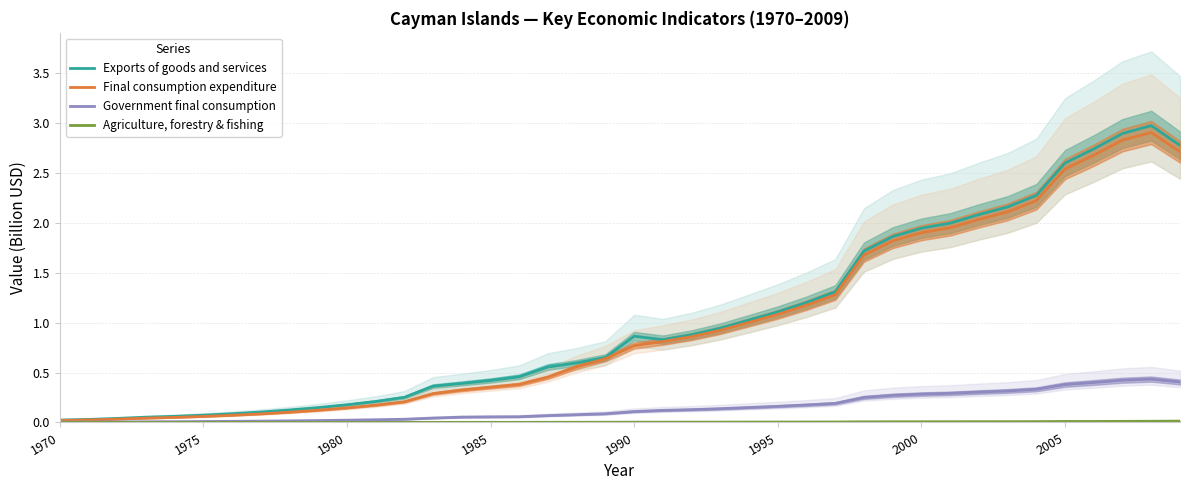

List the series in order of their peak value, highest first.

Exports of goods and services, Final consumption expenditure, Government final consumption, Agriculture, forestry & fishing